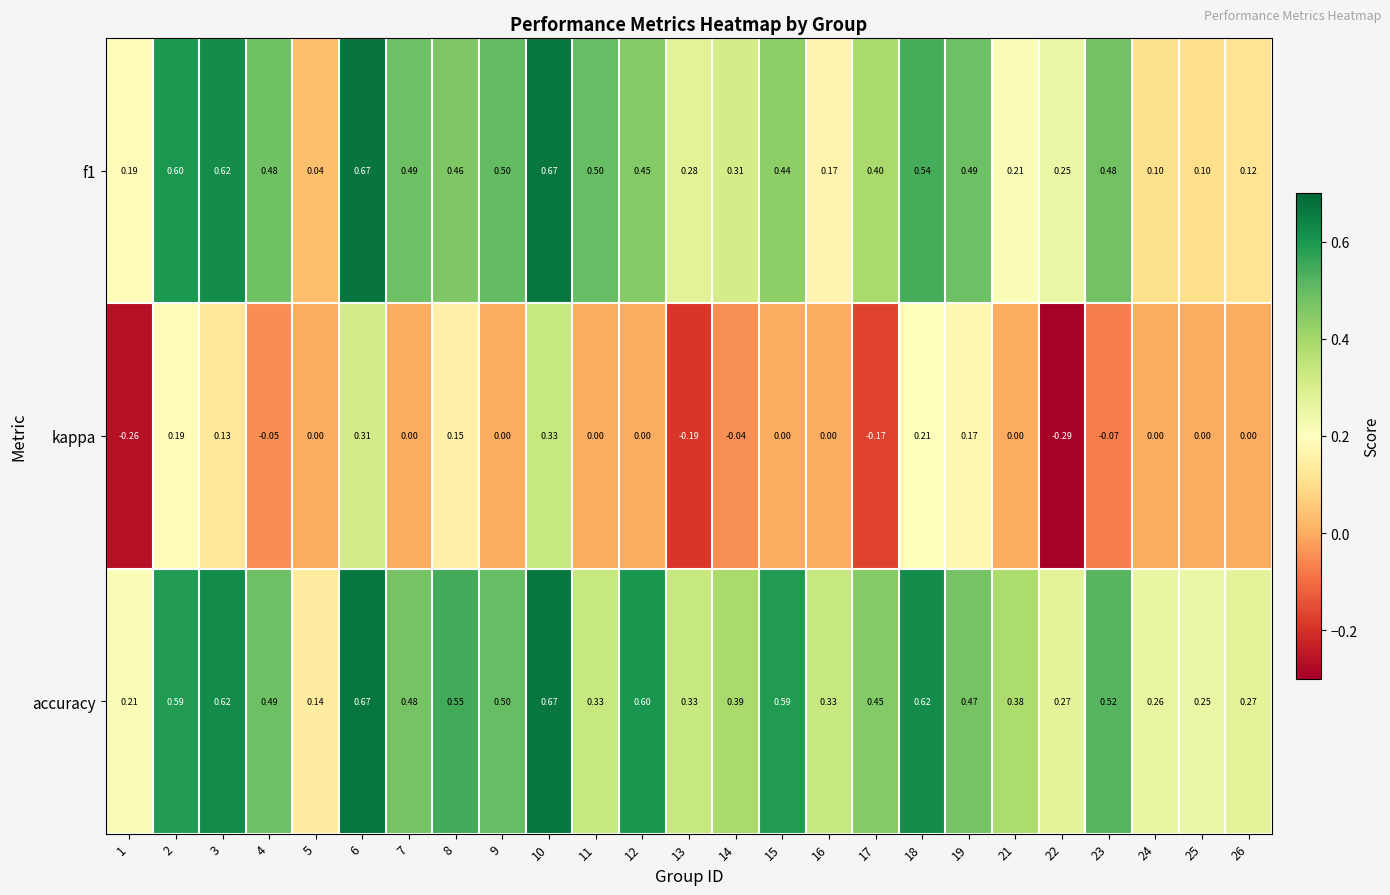

Between 1 and 26, which series saw the biggest shift?

kappa